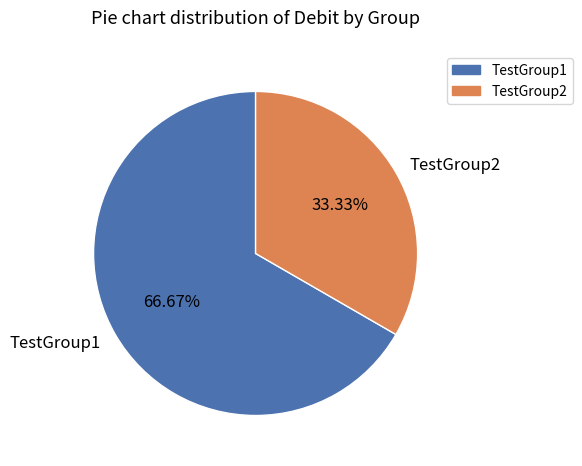

To the nearest percent, what percentage of the pie is TestGroup2?

33%